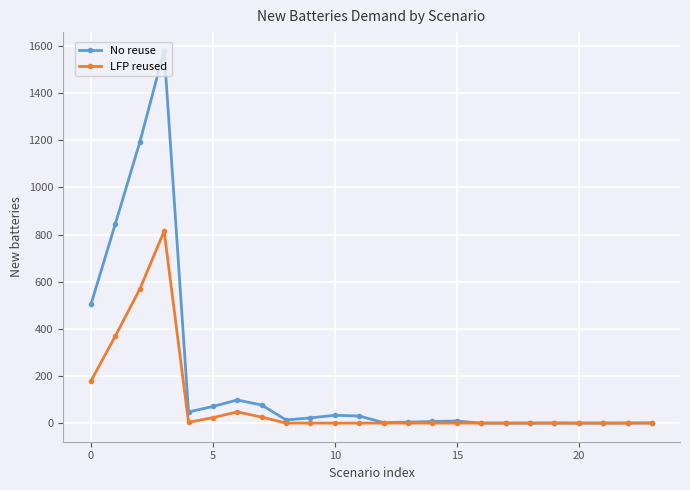

What is the difference between the maximum and minimum values in the LFP reused series?

814.4